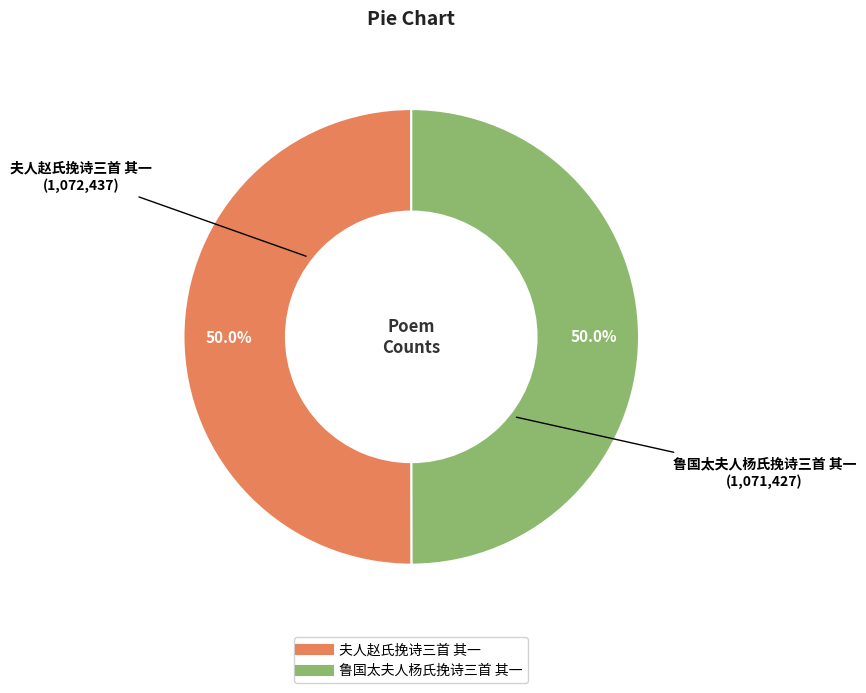

How many segments does this pie chart have?

2